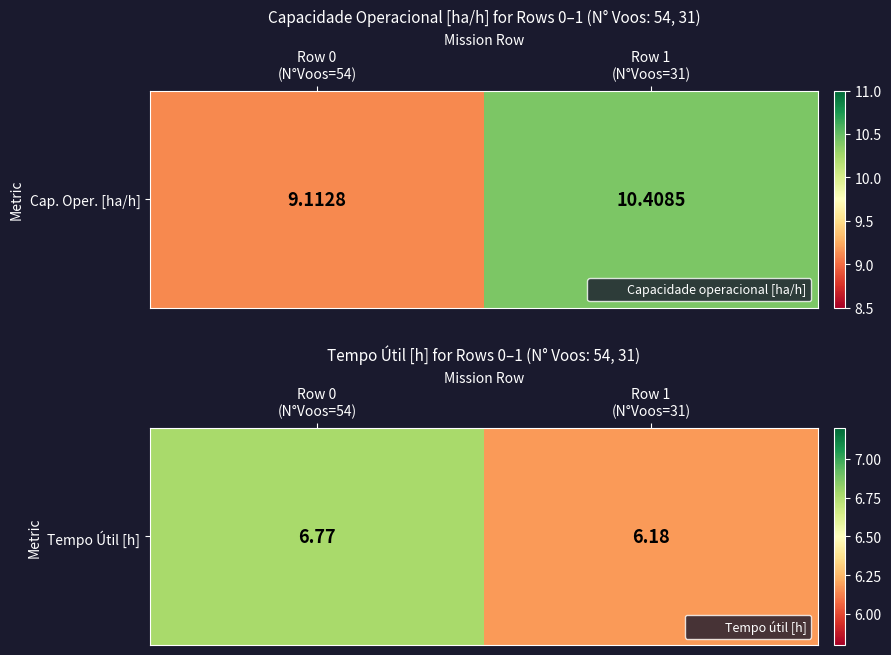

Which label corresponds to the largest value in the chart?

Row 0
(N°Voos=54)